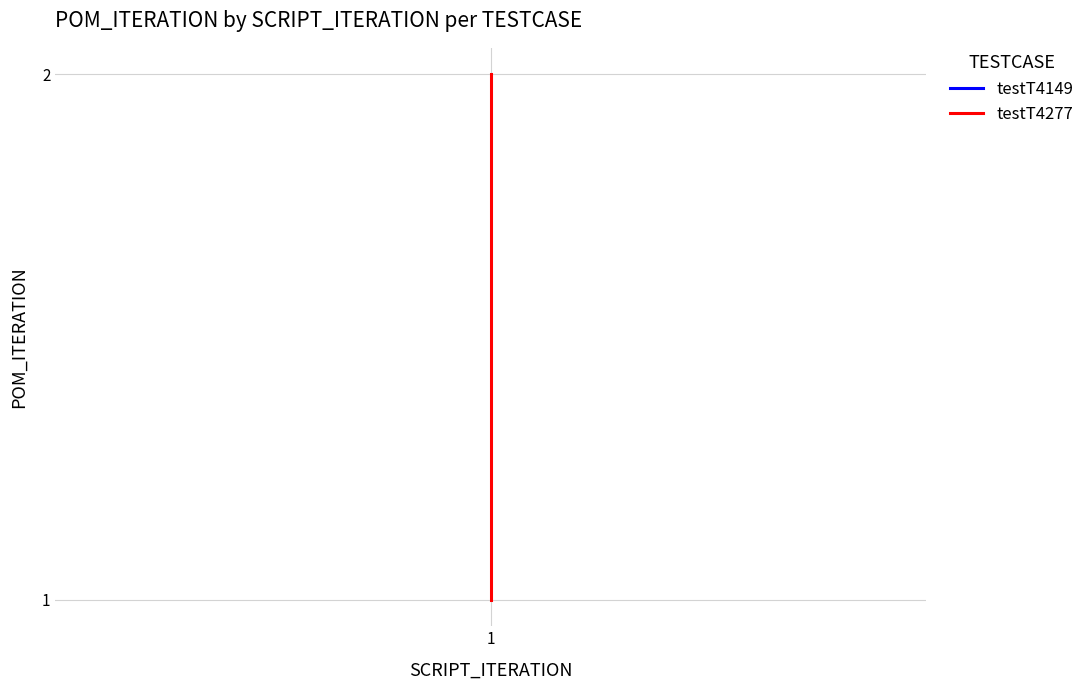

True or false: the data shows 3 at 1.

False